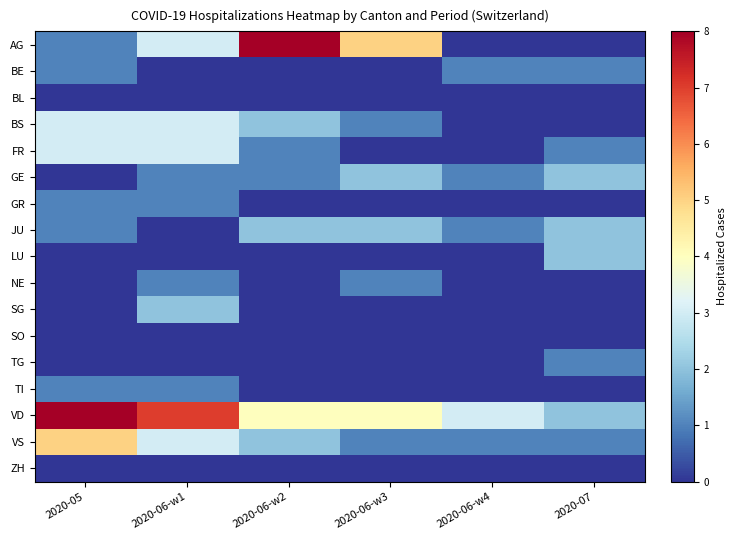

At how many categories does at least one series exceed 2?

5